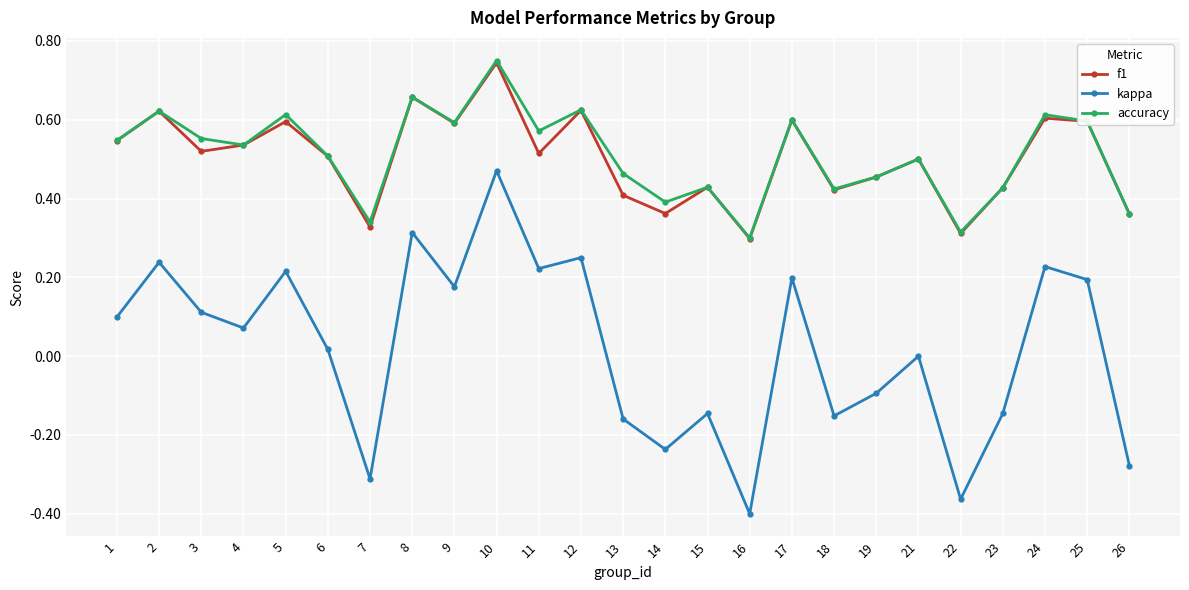

How many data points does each series have?

25